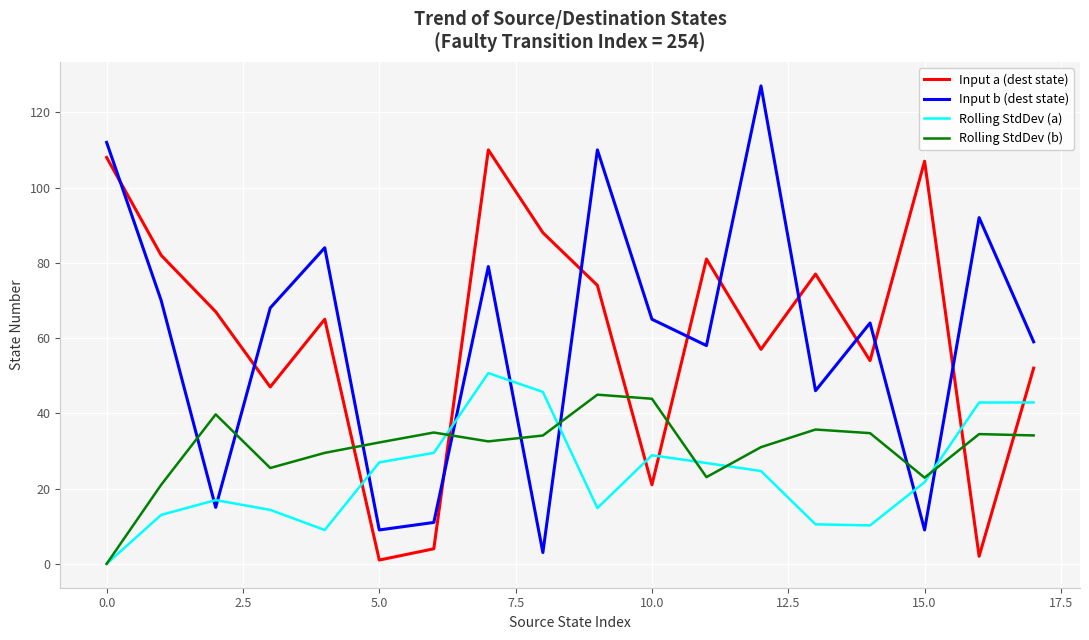

Which series has the widest spread of values?

Input b (dest state)